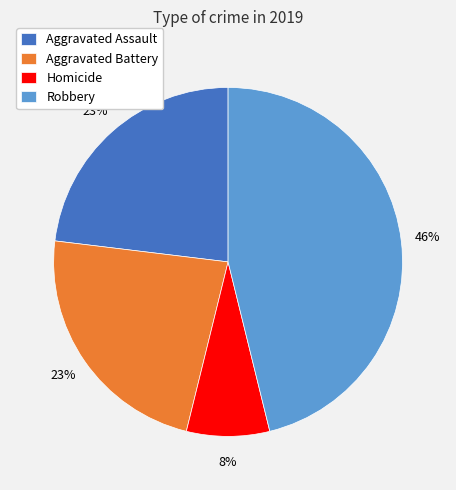

To the nearest percent, what is the combined percentage of Robbery and Homicide?

54%